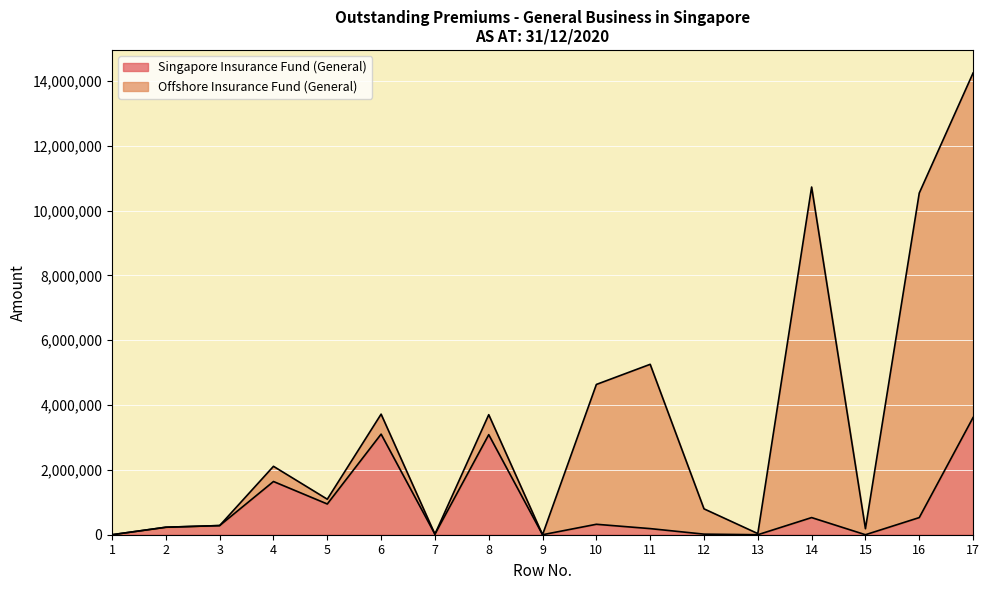

What is the maximum value shown in the chart?

3614941